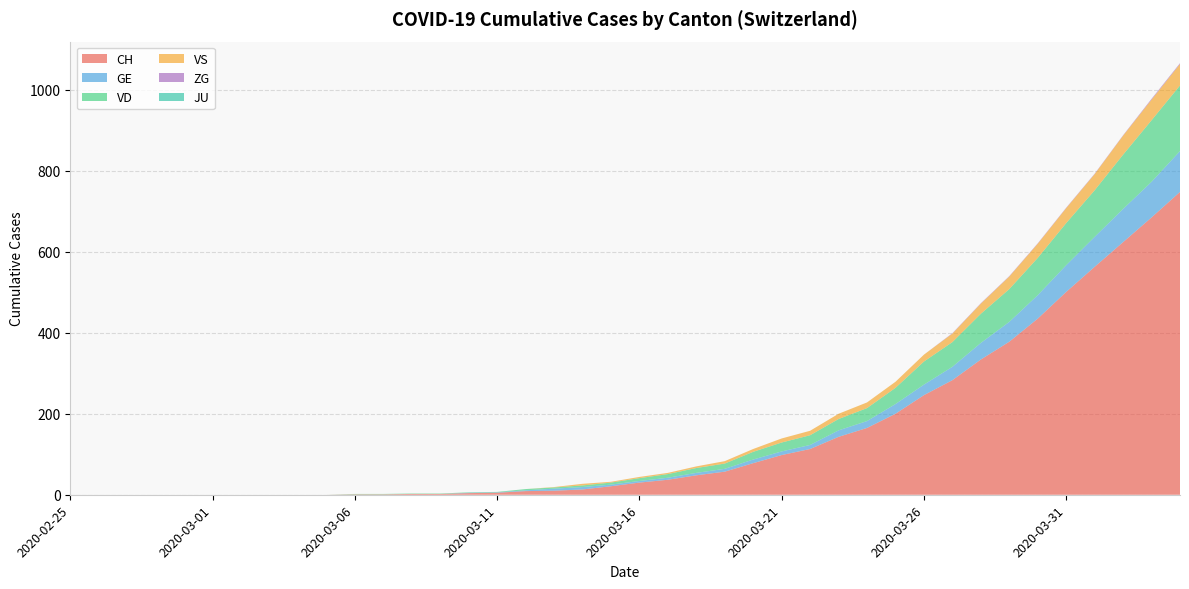

Reading left to right, what are all the values shown in this chart?

CH: 2020-02-25=0	2020-02-26=0	2020-02-27=0	2020-02-28=0	2020-02-29=0	2020-03-01=0	2020-03-02=0	2020-03-03=0	2020-03-04=0	2020-03-05=0	2020-03-06=1	2020-03-07=1	2020-03-08=2	2020-03-09=2	2020-03-10=4	2020-03-11=5	2020-03-12=9	2020-03-13=10	2020-03-14=13	2020-03-15=21	2020-03-16=30	2020-03-17=37	2020-03-18=48	2020-03-19=57	2020-03-20=78	2020-03-21=98	2020-03-22=113	2020-03-23=143	2020-03-24=165	2020-03-25=200	2020-03-26=246	2020-03-27=283	2020-03-28=334	2020-03-29=378	2020-03-30=435	2020-03-31=501	2020-04-01=563	2020-04-02=624	2020-04-03=685	2020-04-04=748
GE: 2020-02-25=0	2020-02-26=0	2020-02-27=0	2020-02-28=0	2020-02-29=0	2020-03-01=0	2020-03-02=0	2020-03-03=0	2020-03-04=0	2020-03-05=0	2020-03-06=0	2020-03-07=0	2020-03-08=0	2020-03-09=0	2020-03-10=1	2020-03-11=1	2020-03-12=2	2020-03-13=5	2020-03-14=6	2020-03-15=4	2020-03-16=4	2020-03-17=5	2020-03-18=6	2020-03-19=7	2020-03-20=9	2020-03-21=9	2020-03-22=10	2020-03-23=16	2020-03-24=17	2020-03-25=24	2020-03-26=26	2020-03-27=33	2020-03-28=41	2020-03-29=49	2020-03-30=58	2020-03-31=66	2020-04-01=74	2020-04-02=82	2020-04-03=88	2020-04-04=101
VD: 2020-02-25=0	2020-02-26=0	2020-02-27=0	2020-02-28=0	2020-02-29=0	2020-03-01=0	2020-03-02=0	2020-03-03=0	2020-03-04=0	2020-03-05=0	2020-03-06=1	2020-03-07=1	2020-03-08=1	2020-03-09=1	2020-03-10=1	2020-03-11=1	2020-03-12=3	2020-03-13=3	2020-03-14=4	2020-03-15=5	2020-03-16=7	2020-03-17=9	2020-03-18=12	2020-03-19=13	2020-03-20=19	2020-03-21=22	2020-03-22=24	2020-03-23=28	2020-03-24=32	2020-03-25=40	2020-03-26=57	2020-03-27=61	2020-03-28=72	2020-03-29=81	2020-03-30=92	2020-03-31=104	2020-04-01=115	2020-04-02=134	2020-04-03=152	2020-04-04=162
VS: 2020-02-25=0	2020-02-26=0	2020-02-27=0	2020-02-28=0	2020-02-29=0	2020-03-01=0	2020-03-02=0	2020-03-03=0	2020-03-04=0	2020-03-05=0	2020-03-06=0	2020-03-07=0	2020-03-08=0	2020-03-09=0	2020-03-10=0	2020-03-11=0	2020-03-12=0	2020-03-13=1	2020-03-14=4	2020-03-15=2	2020-03-16=3	2020-03-17=3	2020-03-18=4	2020-03-19=6	2020-03-20=7	2020-03-21=10	2020-03-22=11	2020-03-23=13	2020-03-24=14	2020-03-25=15	2020-03-26=17	2020-03-27=21	2020-03-28=25	2020-03-29=31	2020-03-30=35	2020-03-31=37	2020-04-01=40	2020-04-02=47	2020-04-03=51	2020-04-04=53
ZG: 2020-02-25=0	2020-02-26=0	2020-02-27=0	2020-02-28=0	2020-02-29=0	2020-03-01=0	2020-03-02=0	2020-03-03=0	2020-03-04=0	2020-03-05=0	2020-03-06=0	2020-03-07=0	2020-03-08=0	2020-03-09=0	2020-03-10=0	2020-03-11=0	2020-03-12=0	2020-03-13=0	2020-03-14=0	2020-03-15=0	2020-03-16=0	2020-03-17=0	2020-03-18=0	2020-03-19=0	2020-03-20=0	2020-03-21=0	2020-03-22=0	2020-03-23=0	2020-03-24=0	2020-03-25=0	2020-03-26=0	2020-03-27=1	2020-03-28=1	2020-03-29=1	2020-03-30=1	2020-03-31=1	2020-04-01=1	2020-04-02=1	2020-04-03=2	2020-04-04=2
JU: 2020-02-25=0	2020-02-26=0	2020-02-27=0	2020-02-28=0	2020-02-29=0	2020-03-01=0	2020-03-02=0	2020-03-03=0	2020-03-04=0	2020-03-05=0	2020-03-06=0	2020-03-07=0	2020-03-08=0	2020-03-09=0	2020-03-10=0	2020-03-11=0	2020-03-12=0	2020-03-13=0	2020-03-14=0	2020-03-15=0	2020-03-16=0	2020-03-17=0	2020-03-18=0	2020-03-19=0	2020-03-20=0	2020-03-21=0	2020-03-22=0	2020-03-23=0	2020-03-24=0	2020-03-25=0	2020-03-26=0	2020-03-27=0	2020-03-28=0	2020-03-29=0	2020-03-30=0	2020-03-31=0	2020-04-01=0	2020-04-02=0	2020-04-03=0	2020-04-04=0